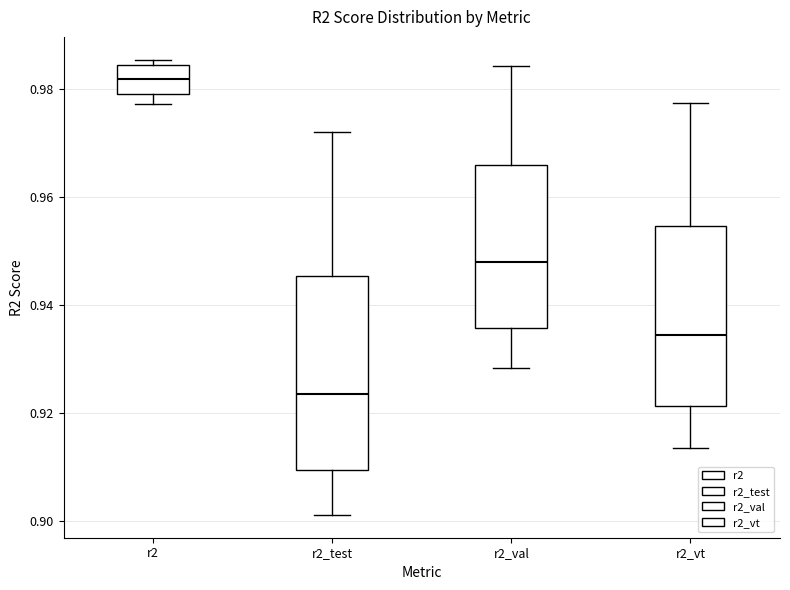

Comparing the boxes themselves (not the whiskers), which one is the tallest?

r2_test